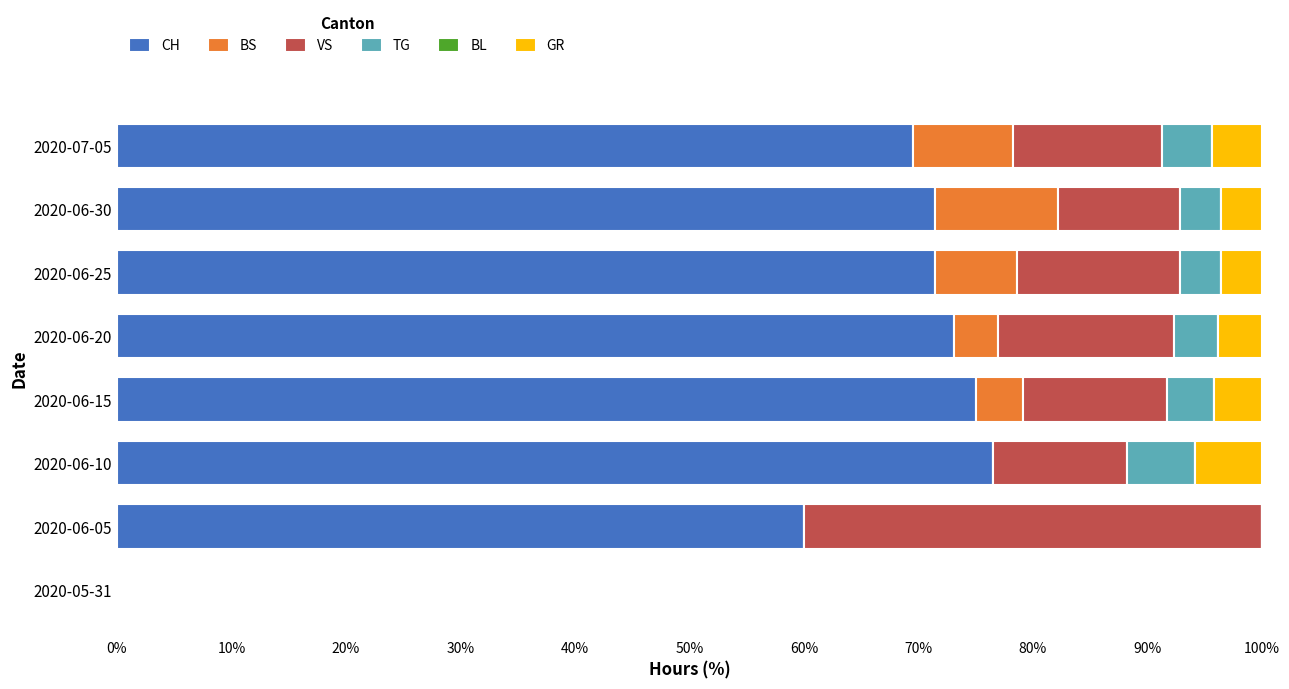

At which label is CH closest to 38?

2020-06-05